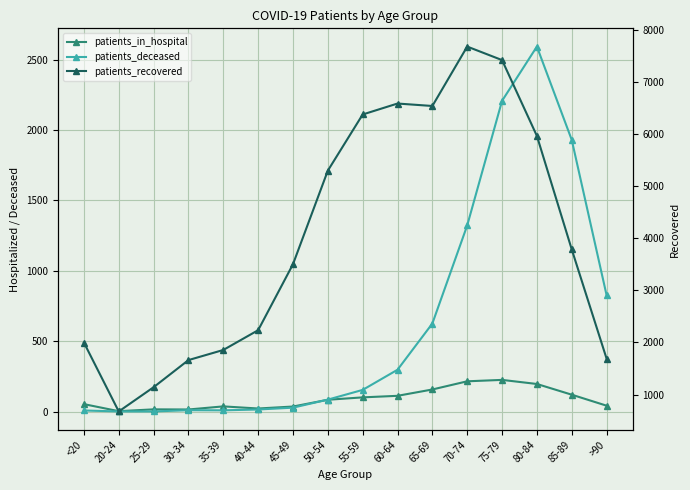

What is the difference between the patients_deceased values at 35-39 and 60-64?

288